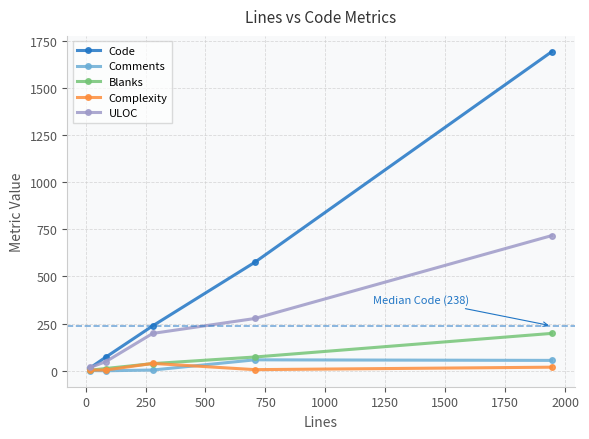

True or false: Code has more than 1 interior local peaks.

False